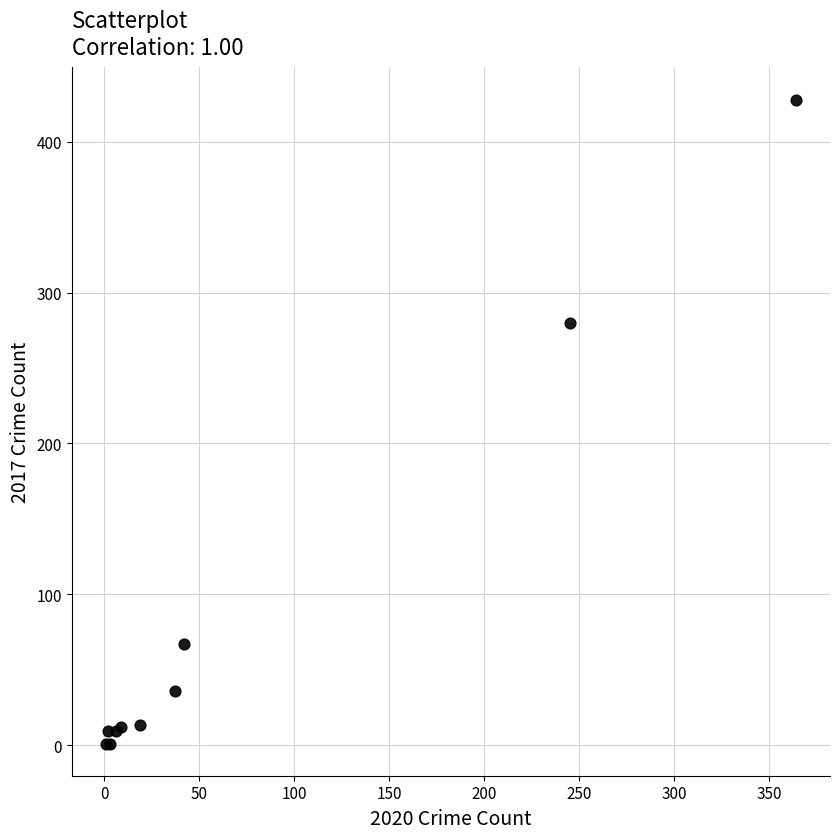

What Y value in the scatter plot is closest to 214?

280